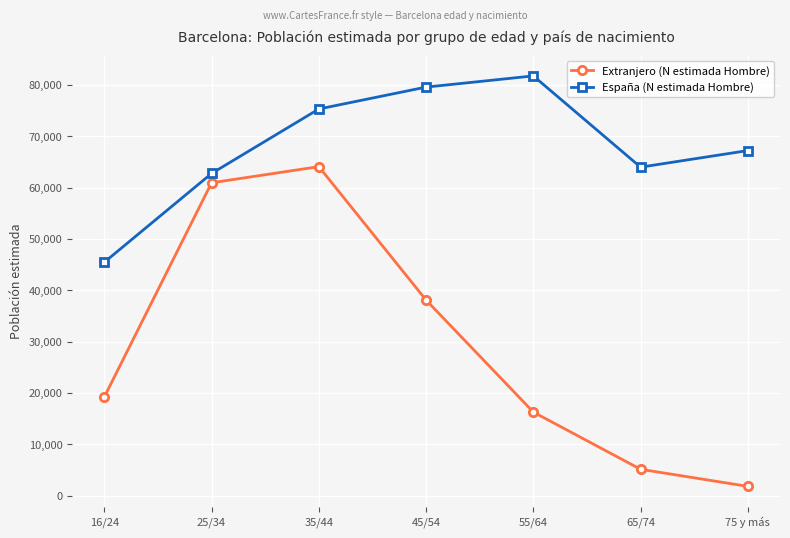

The value of España (N estimada Hombre) at 65/74 is 63969. True or false?

True